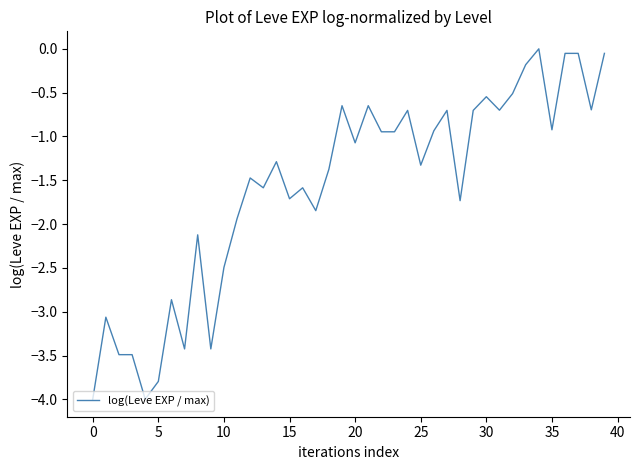

What is the minimum value shown in the chart?

-4.0